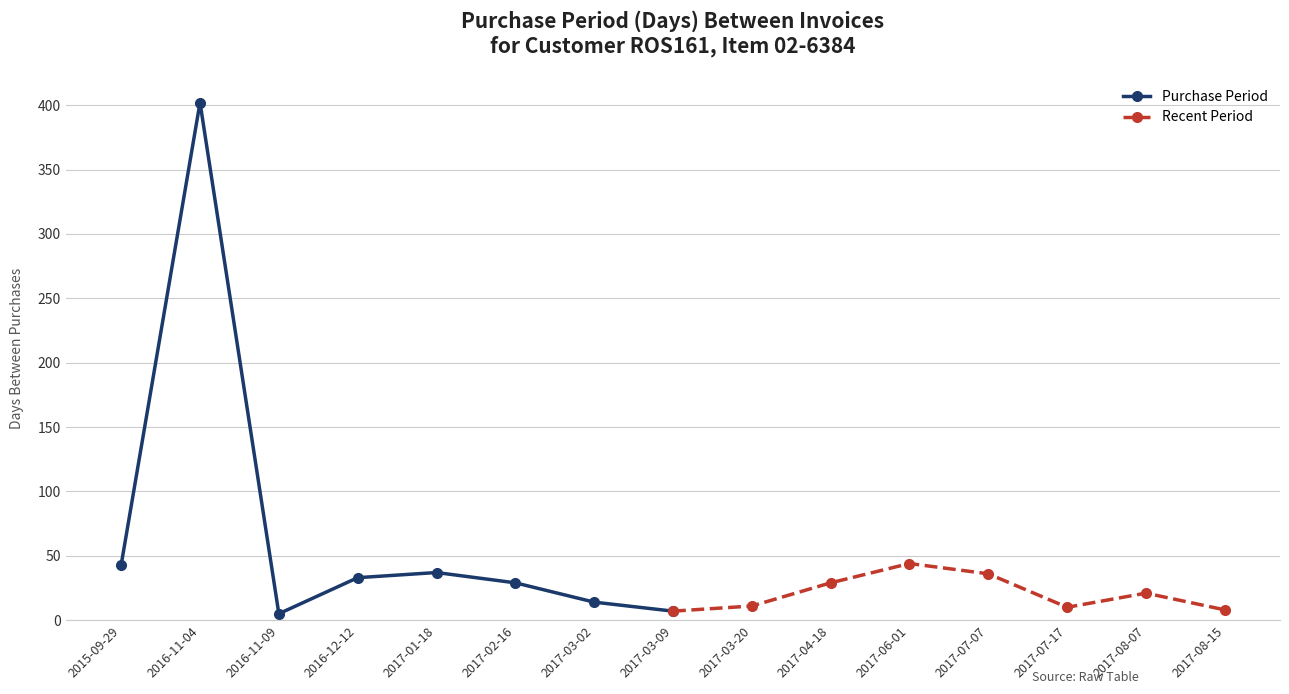

At which label does Recent Period first exceed 21?

2017-04-18